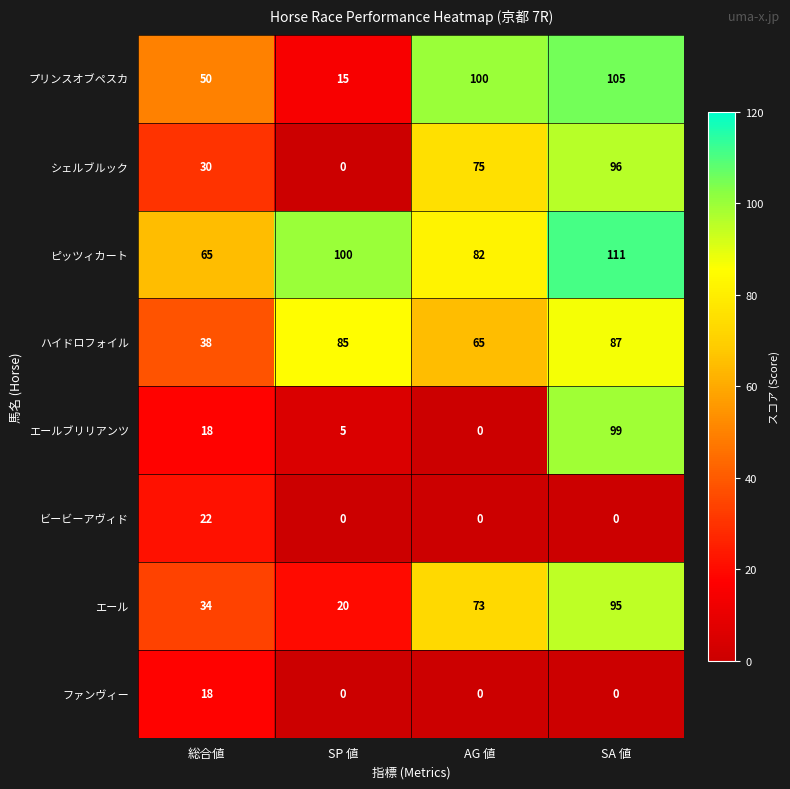

What is the total value across all series at SP 値?

225